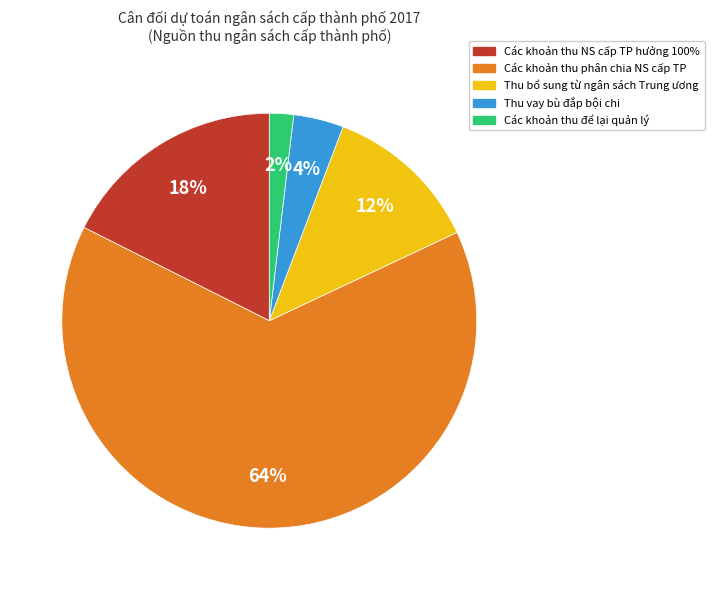

Count the number of slices in the pie.

5